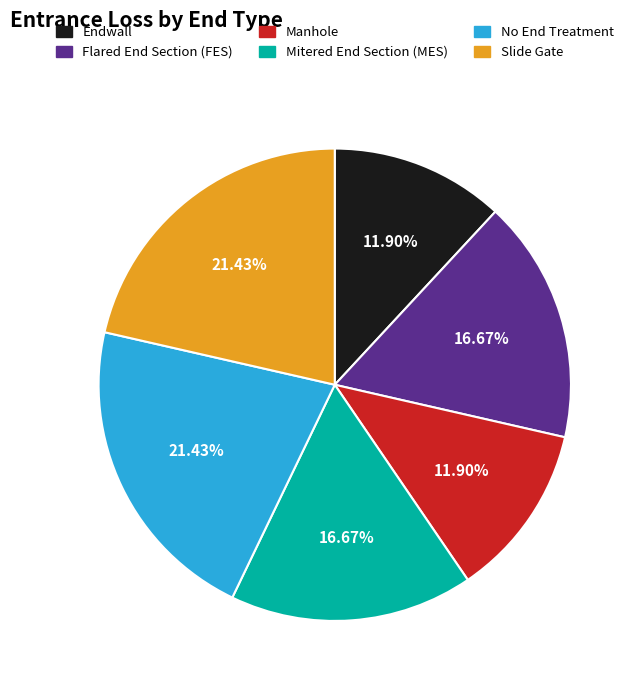

To the nearest percent, what portion does No End Treatment represent?

21%